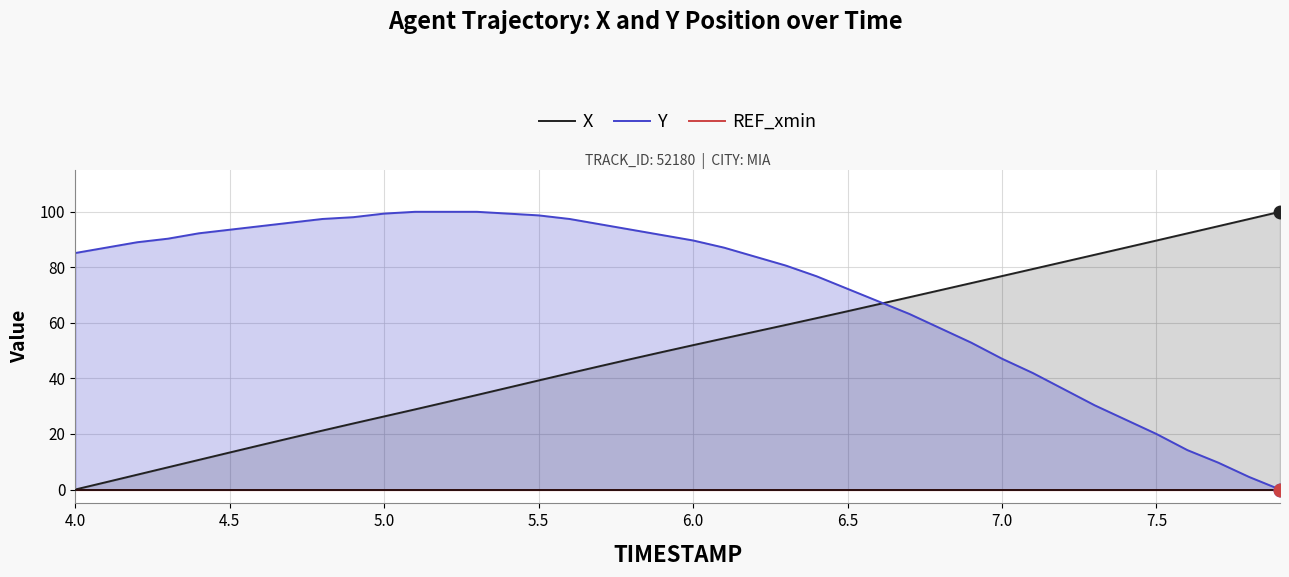

What is the maximum value for Y?

100.0